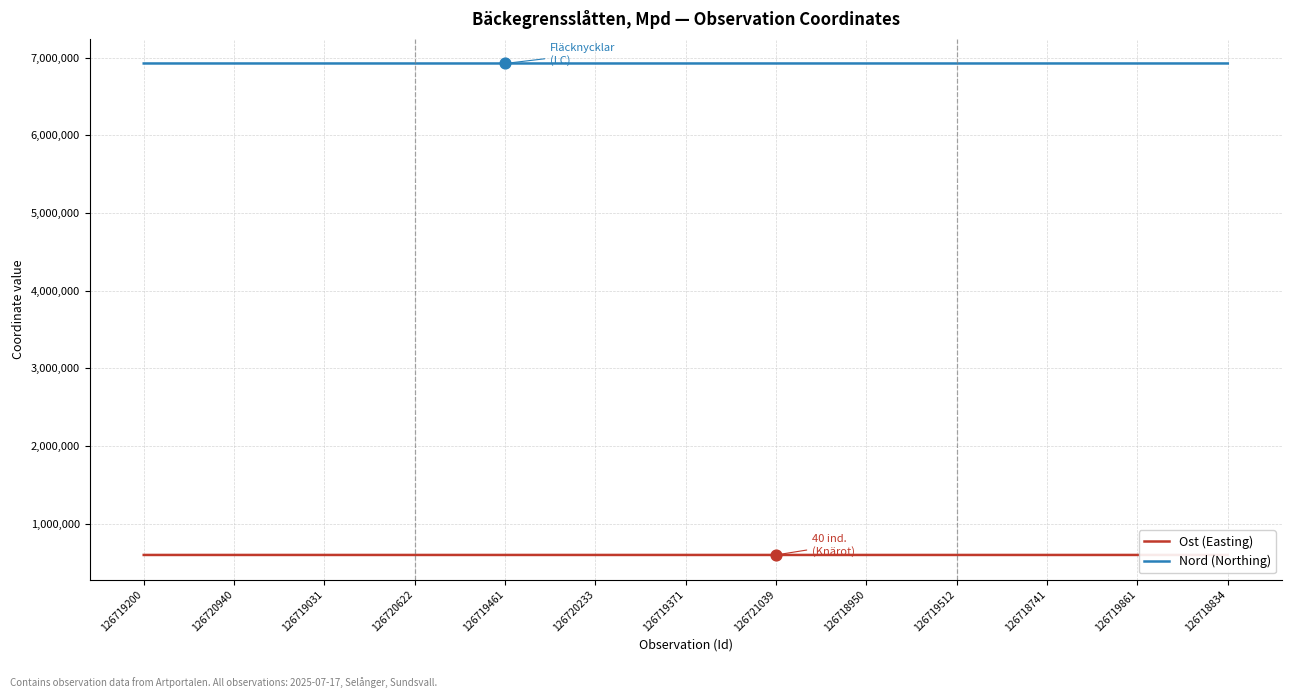

At how many categories does at least one series exceed 781266?

13